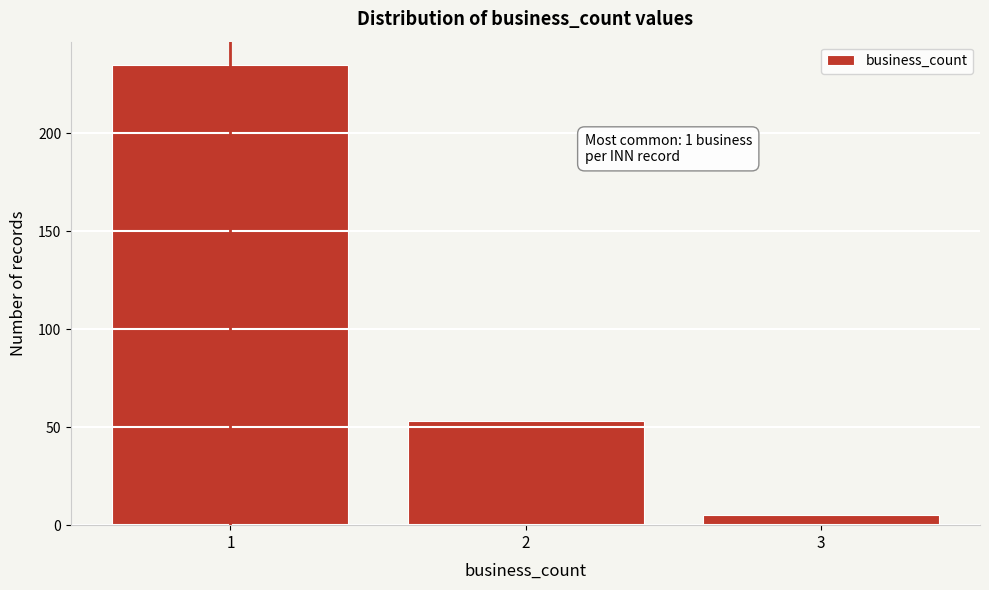

Reading left to right, what are all the values shown in this chart?

1=235	2=53	3=5